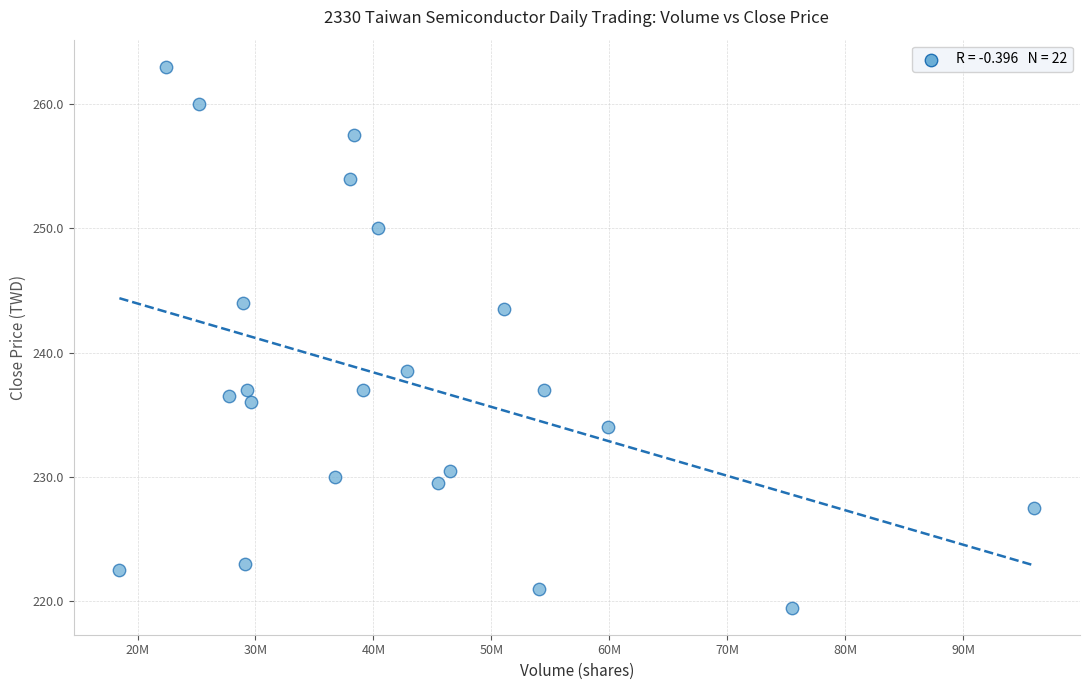

What is the range of X values (max minus min)?

77569865.0